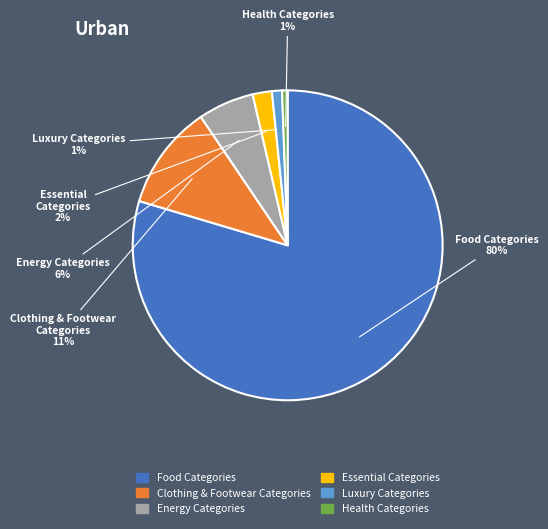

To the nearest percent, what is the average slice percentage?

17%